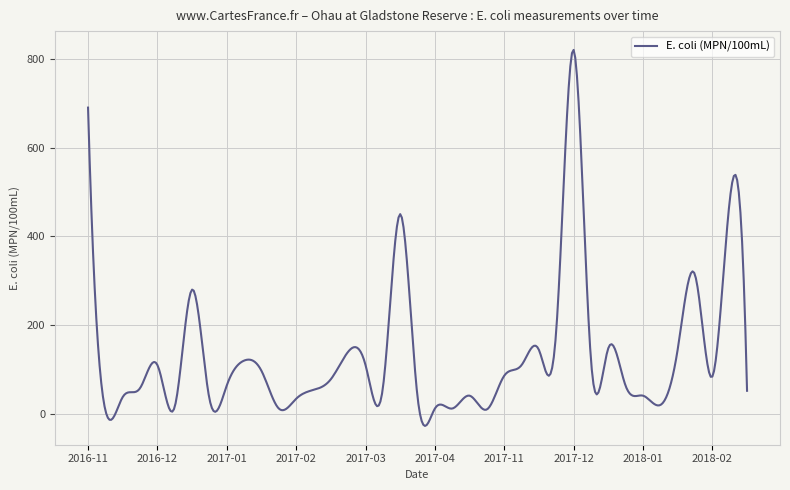

What is the greatest value displayed?

820.0